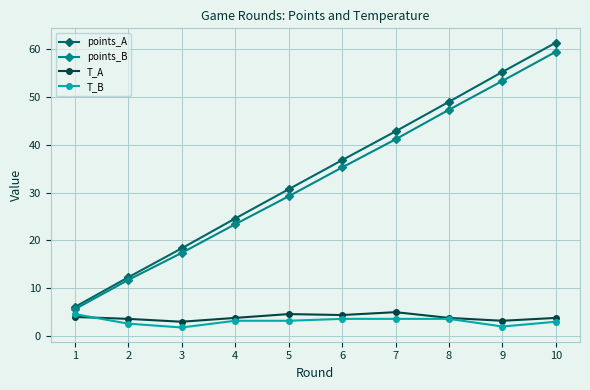

True or false: T_B and points_B intersect in this chart.

False